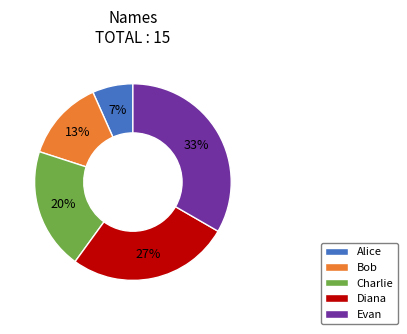

To the nearest percent, what is the average slice percentage?

20%